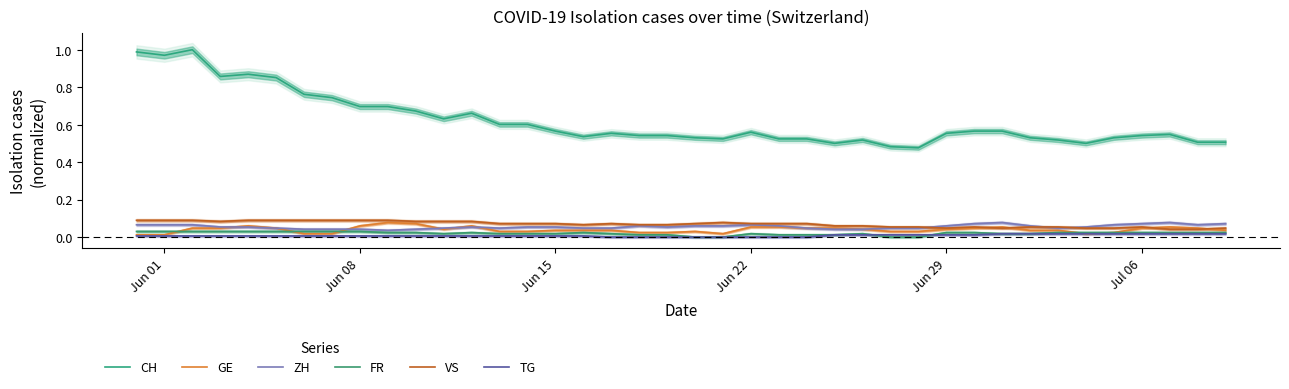

Which series ends up on top after the final intersection of ZH and VS?

ZH